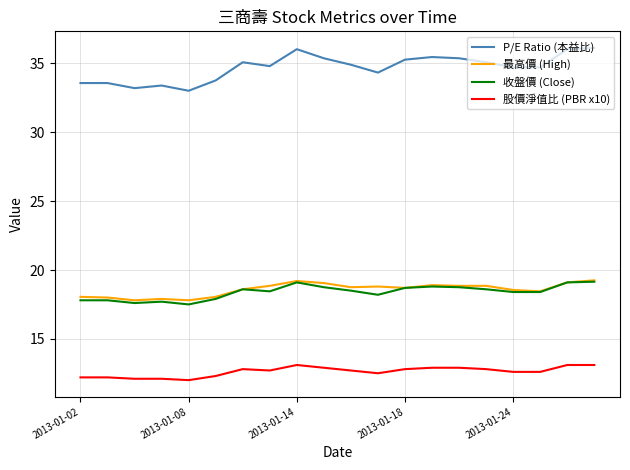

True or false: 股價淨值比 (PBR x10) and P/E Ratio (本益比) cross at least once.

False